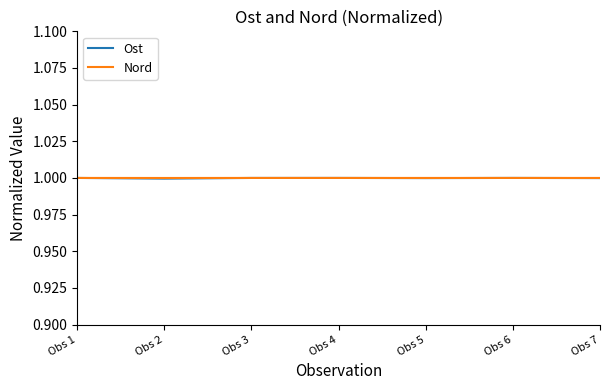

What are all the series names shown in the legend?

Ost, Nord